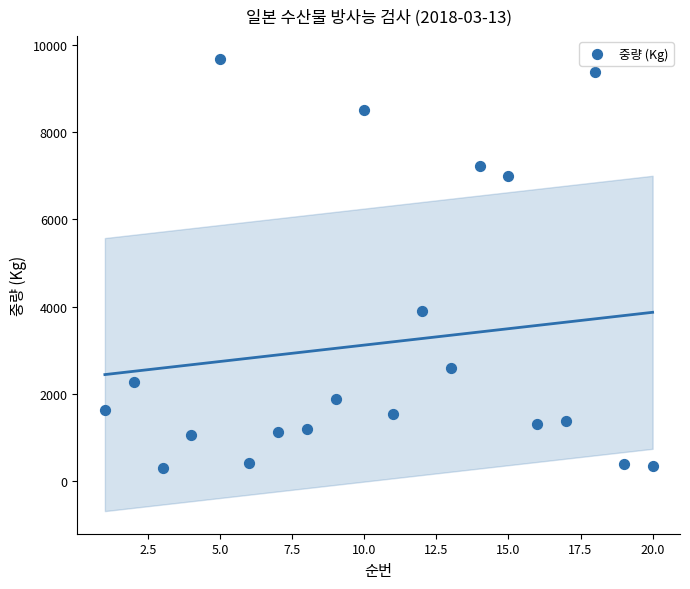

What is the range of X values (max minus min)?

19